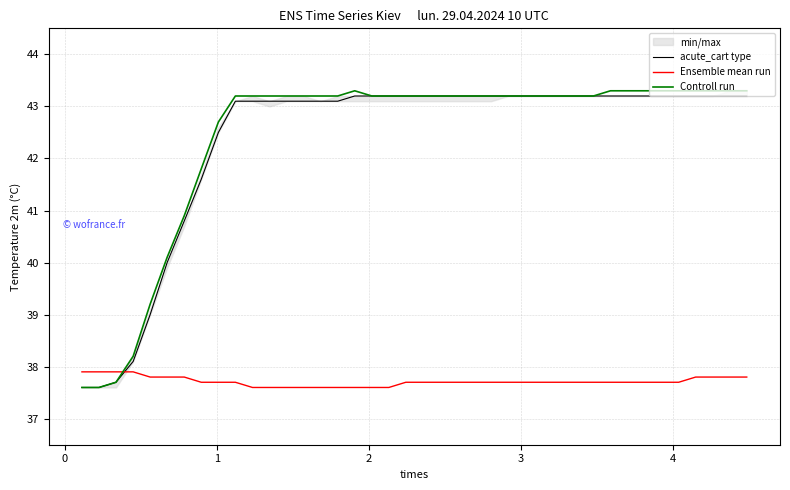

What is the sum of all Controll run values?

1696.0